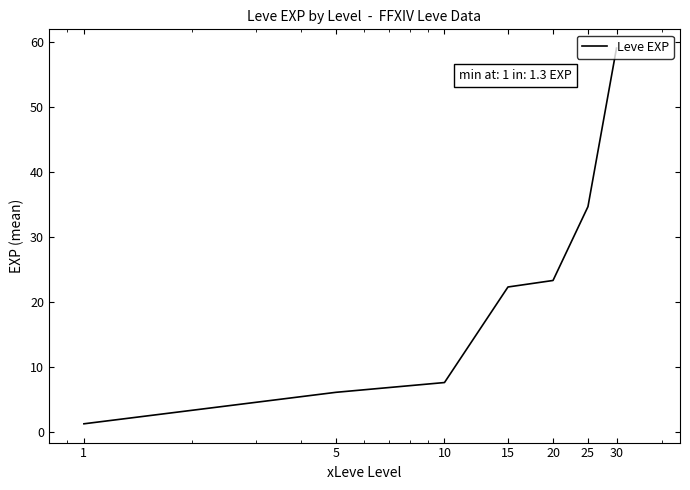

What is the smallest value displayed?

1.3